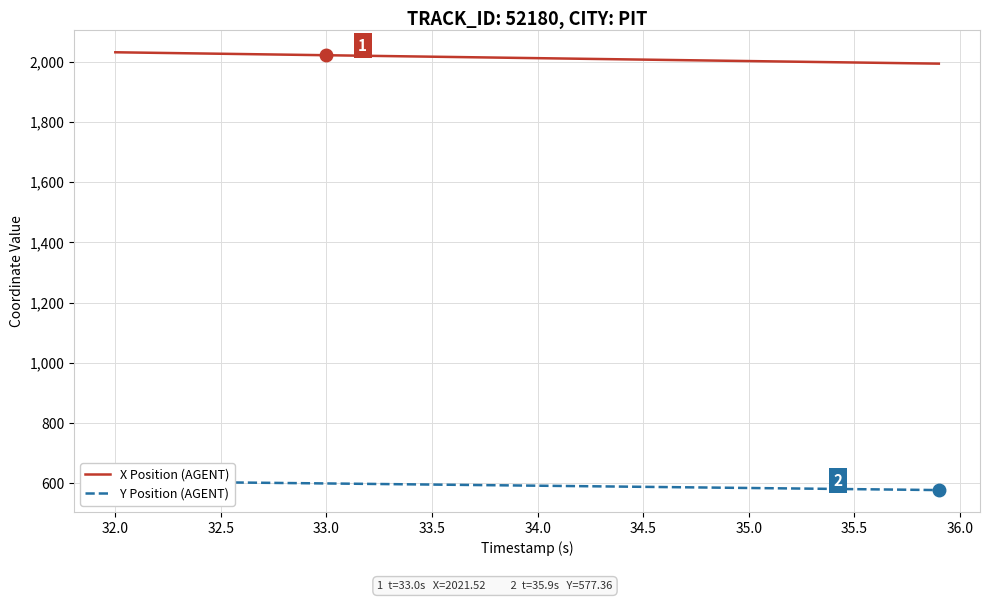

Is this an area chart (filled region under the line)?

No